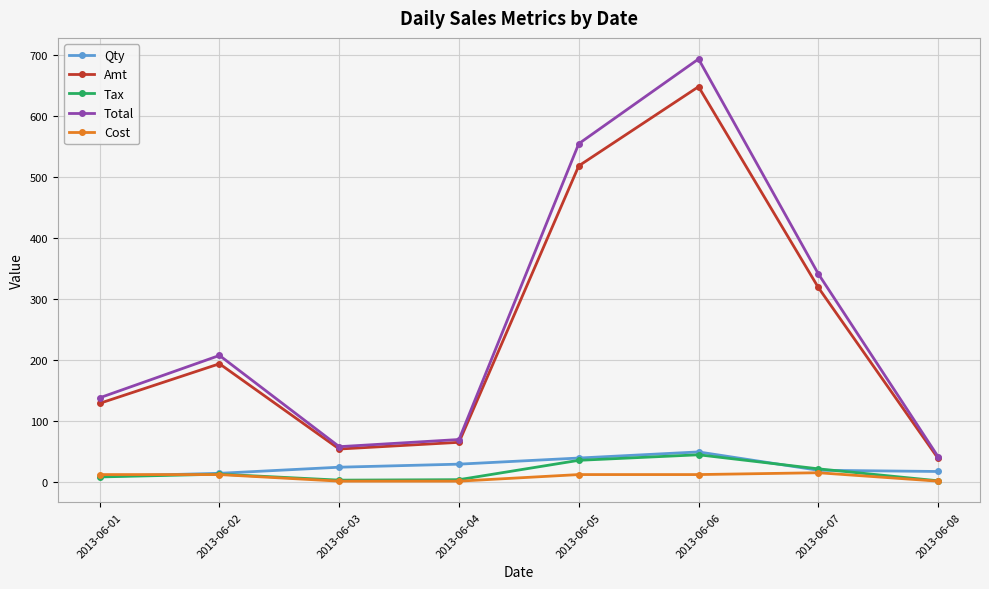

What is the value of the Tax point at the 6th from the left?

45.3